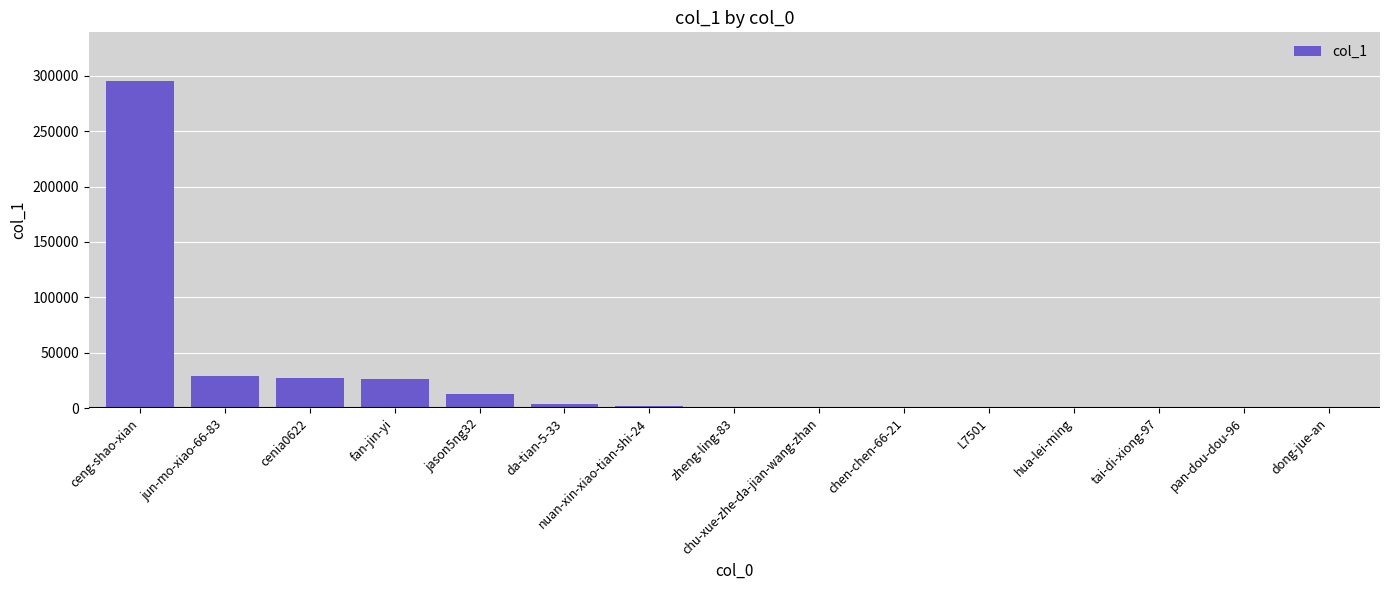

Which label corresponds to the largest value in the chart?

ceng-shao-xian